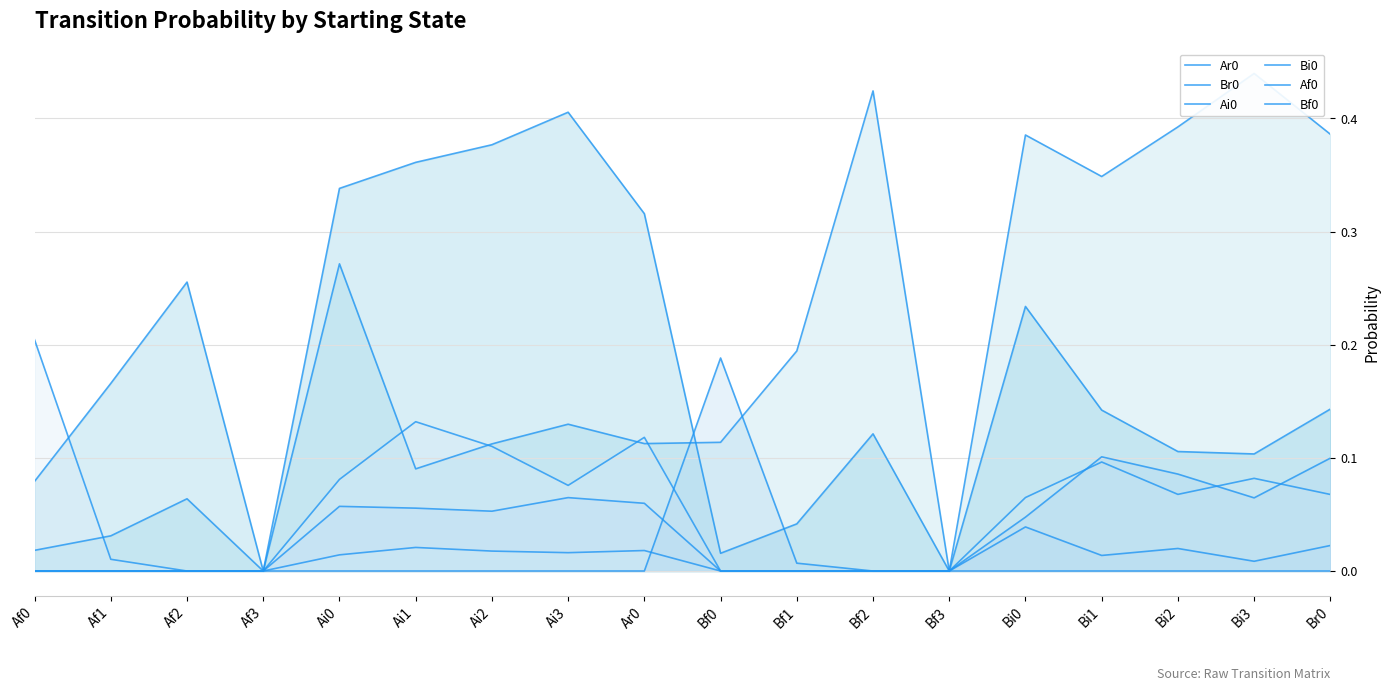

In Bf0, how many points are lower than both neighbors (excluding endpoints)?

1